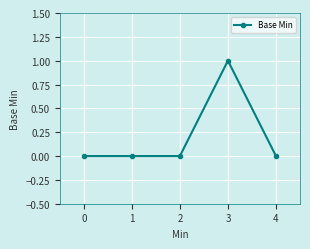

True or false: the data has more than 2 interior local peaks.

False